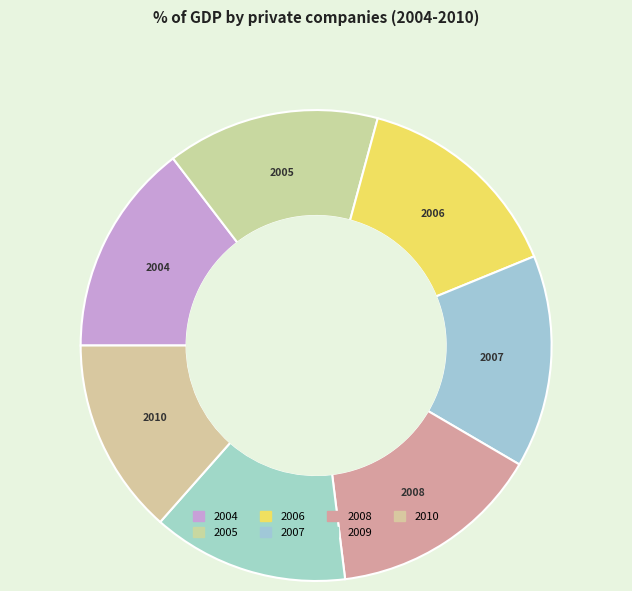

To the nearest percent, what is the combined percentage of 2004 and 2010?

28%